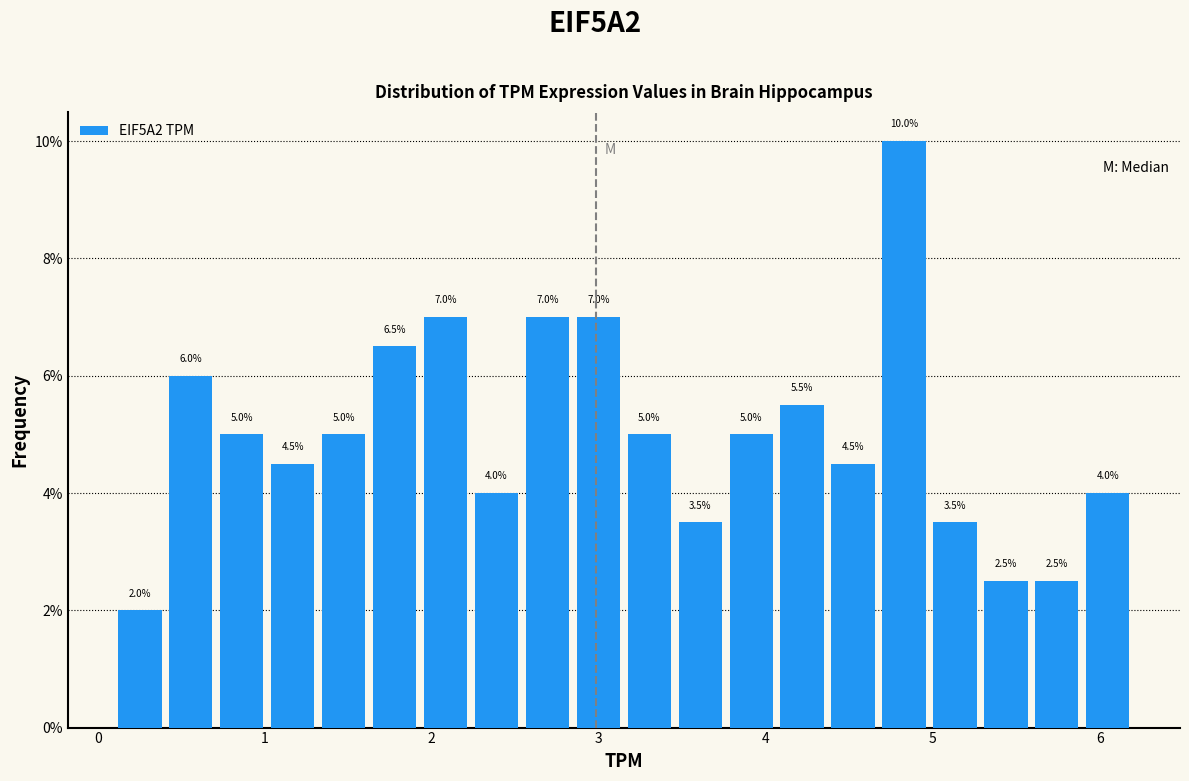

Around what value on the x-axis is the tallest bar? Give the approximate position of its centre, as read against the axis.

4.8